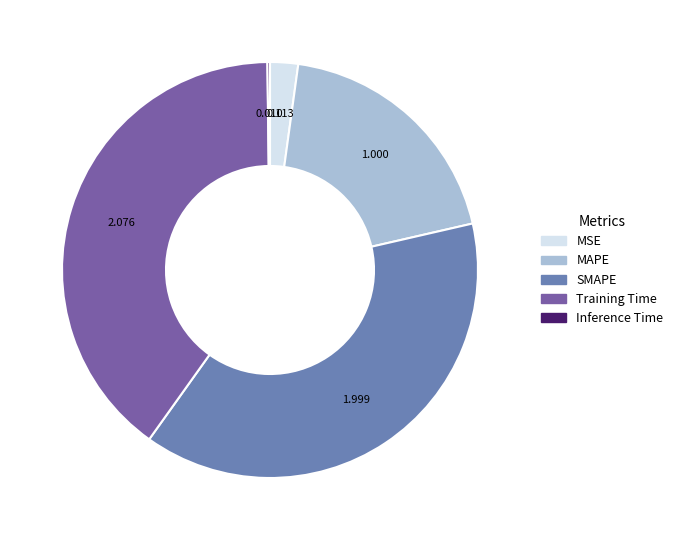

Does MSE account for over 50% of the chart?

No